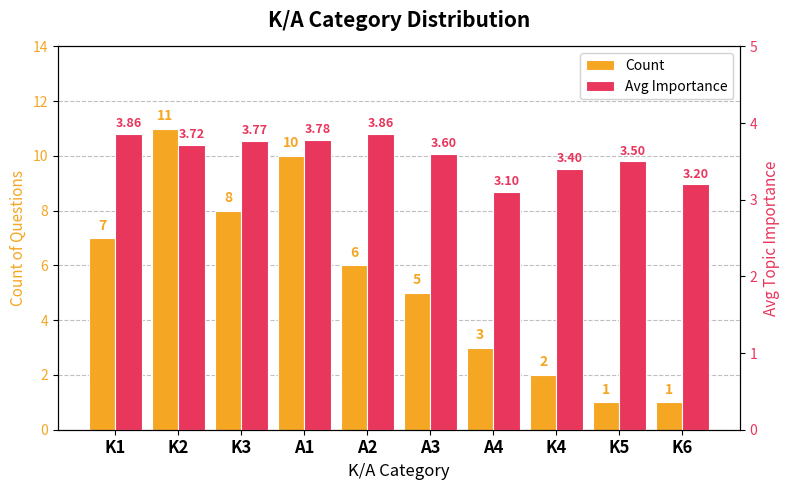

Is the value of Count at K4 greater than the value of Avg Importance at K6?

No